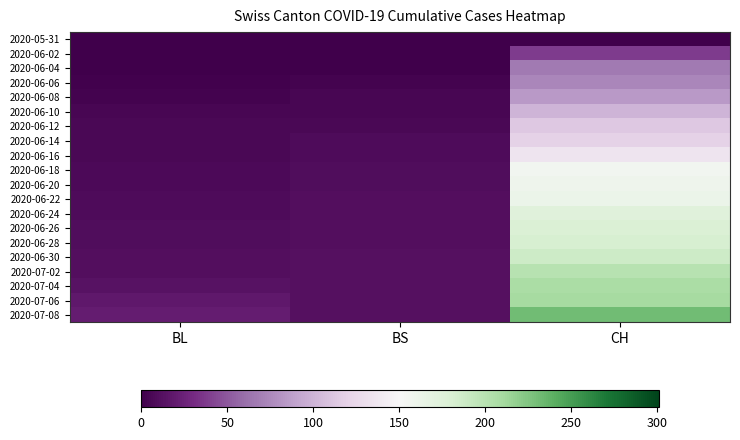

Reading left to right, what are all the values shown in this chart?

2020-05-31: BL=0	BS=0	CH=0
2020-06-02: BL=0	BS=0	CH=38
2020-06-04: BL=0	BS=1	CH=66
2020-06-06: BL=2	BS=3	CH=74
2020-06-08: BL=3	BS=5	CH=84
2020-06-10: BL=5	BS=5	CH=100
2020-06-12: BL=6	BS=7	CH=113
2020-06-14: BL=7	BS=9	CH=119
2020-06-16: BL=7	BS=9	CH=135
2020-06-18: BL=8	BS=10	CH=156
2020-06-20: BL=8	BS=10	CH=159
2020-06-22: BL=9	BS=11	CH=162
2020-06-24: BL=9	BS=11	CH=173
2020-06-26: BL=10	BS=11	CH=178
2020-06-28: BL=10	BS=11	CH=182
2020-06-30: BL=11	BS=12	CH=188
2020-07-02: BL=11	BS=12	CH=201
2020-07-04: BL=14	BS=12	CH=207
2020-07-06: BL=18	BS=12	CH=210
2020-07-08: BL=20	BS=12	CH=231